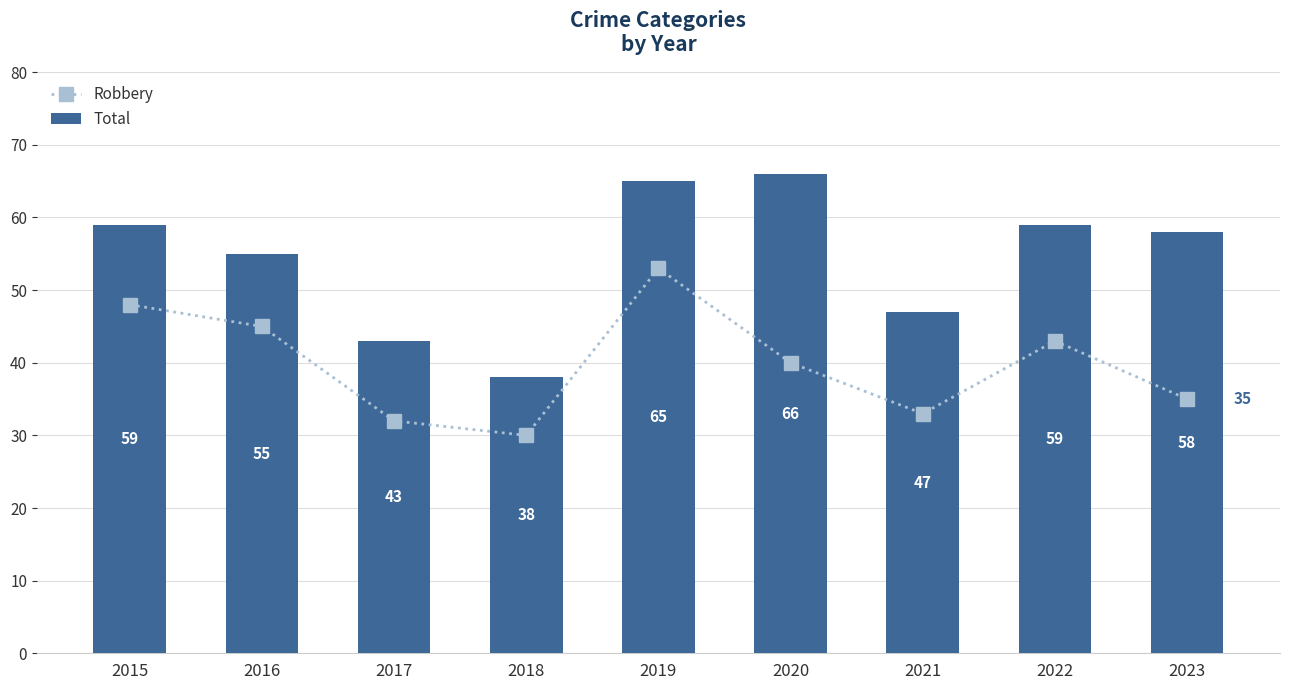

Reading left to right, extract all data points from this chart.

Robbery: 48	45	32	30	53	40	33	43	35
Total: 59	55	43	38	65	66	47	59	58